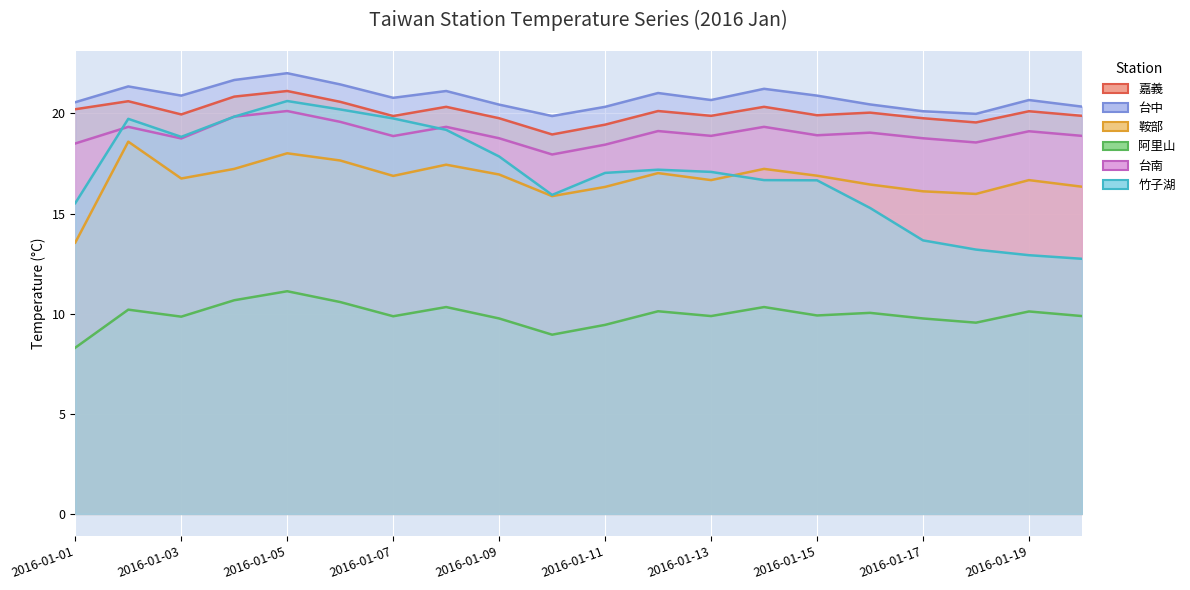

How many lines are shown in the chart?

6